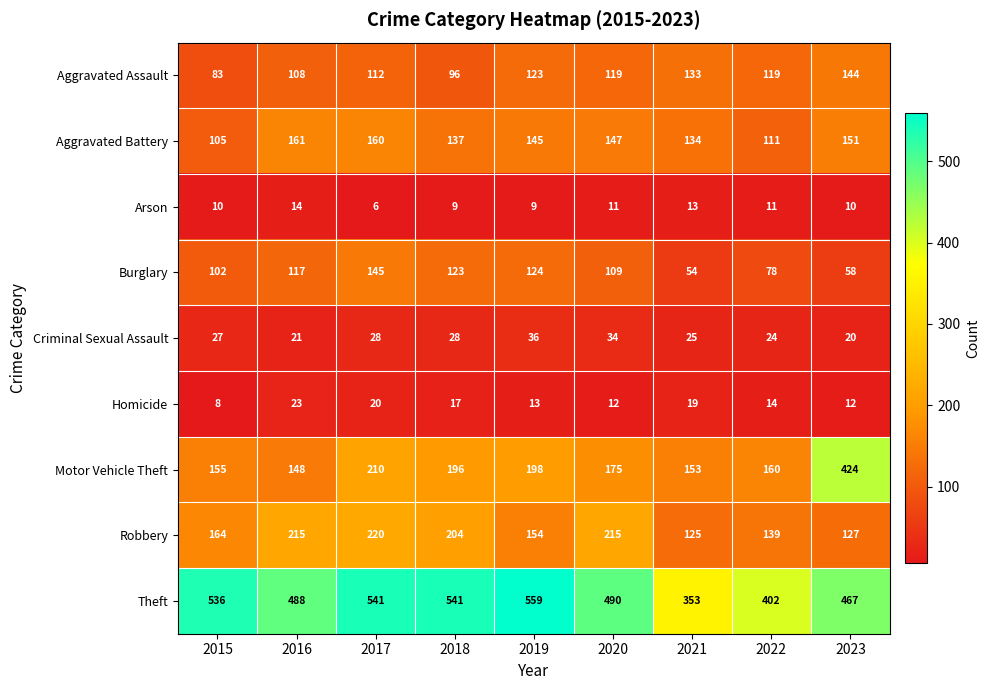

What is the minimum value for Arson?

6